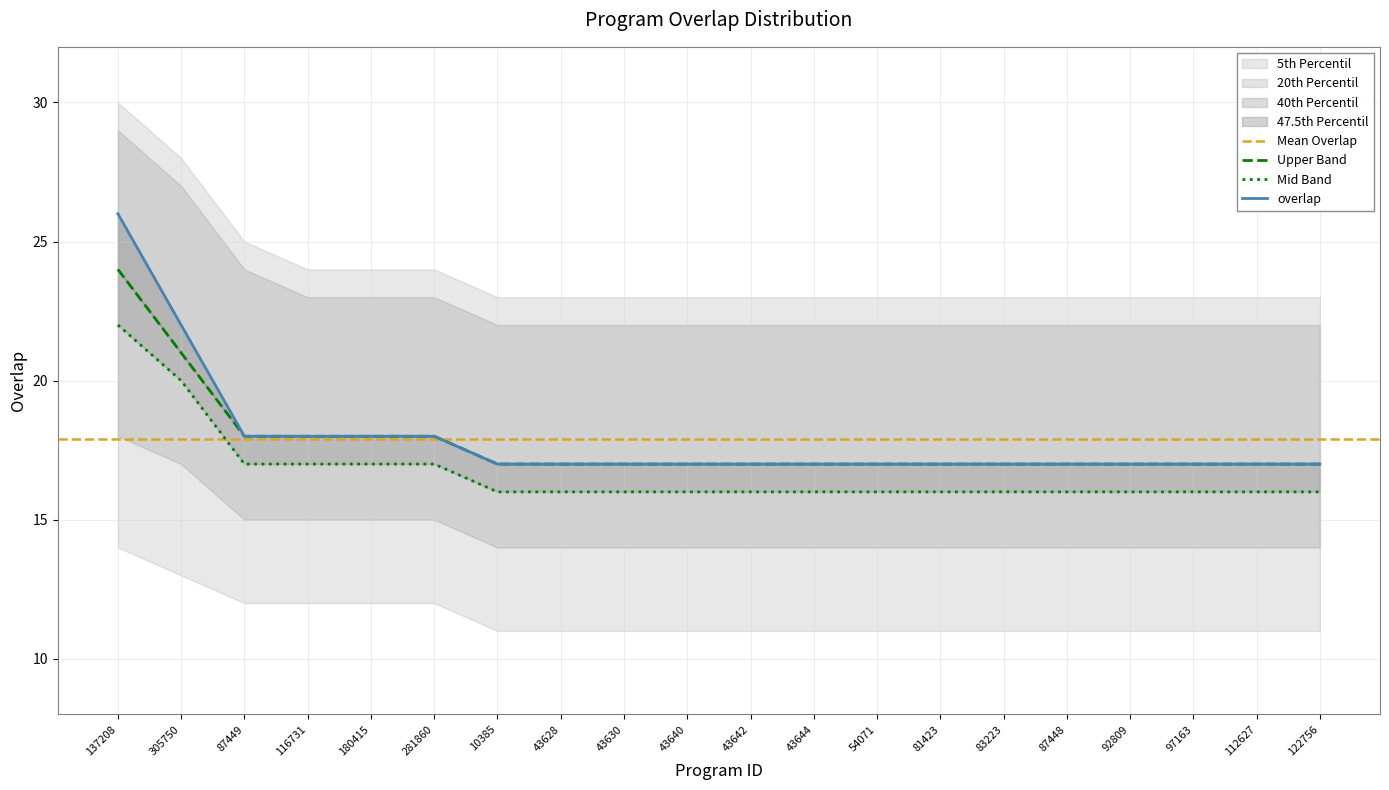

What is the label of the 1st point from the right?

122756